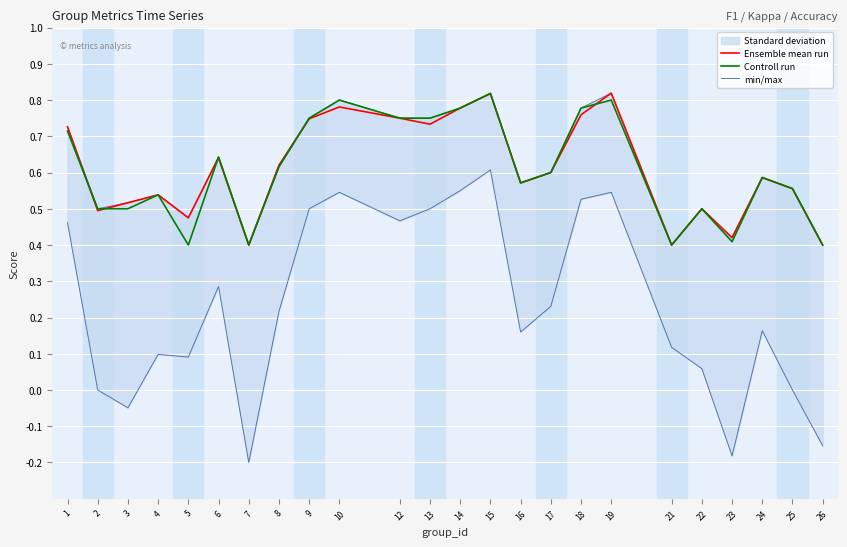

What is the sum of the min/max values at 19 and 15?

1.2